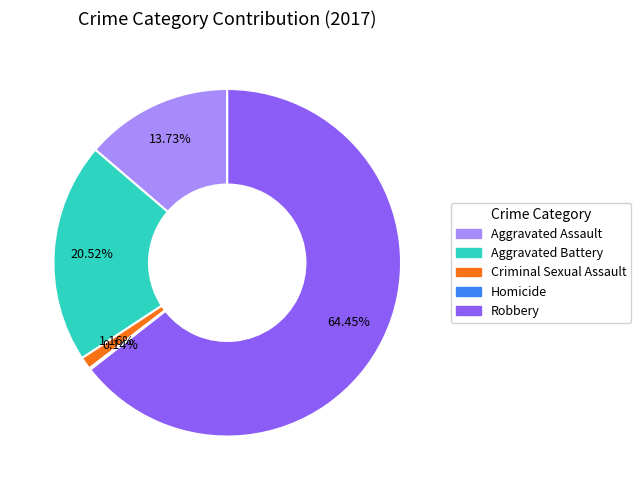

Combined, what portion of the pie is Aggravated Battery and Aggravated Assault?

34.2%